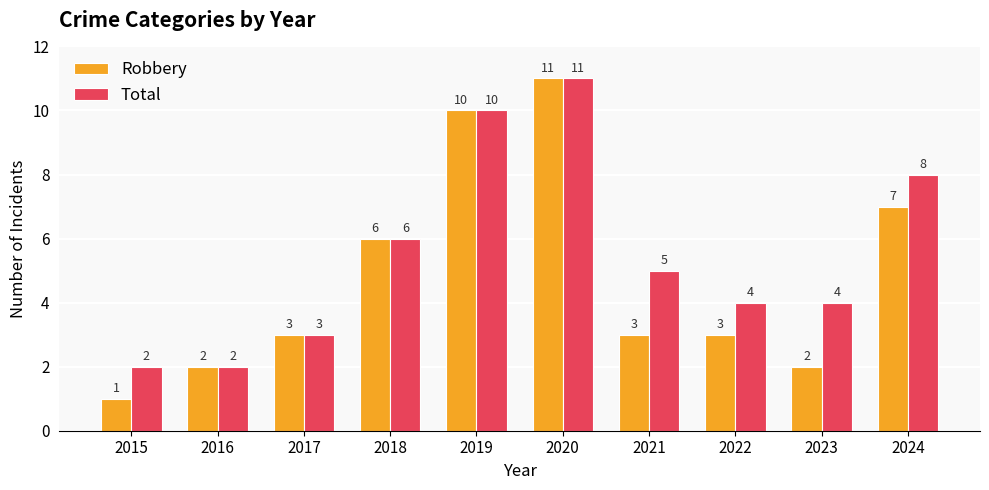

How many Robbery values are between 2 and 7?

7